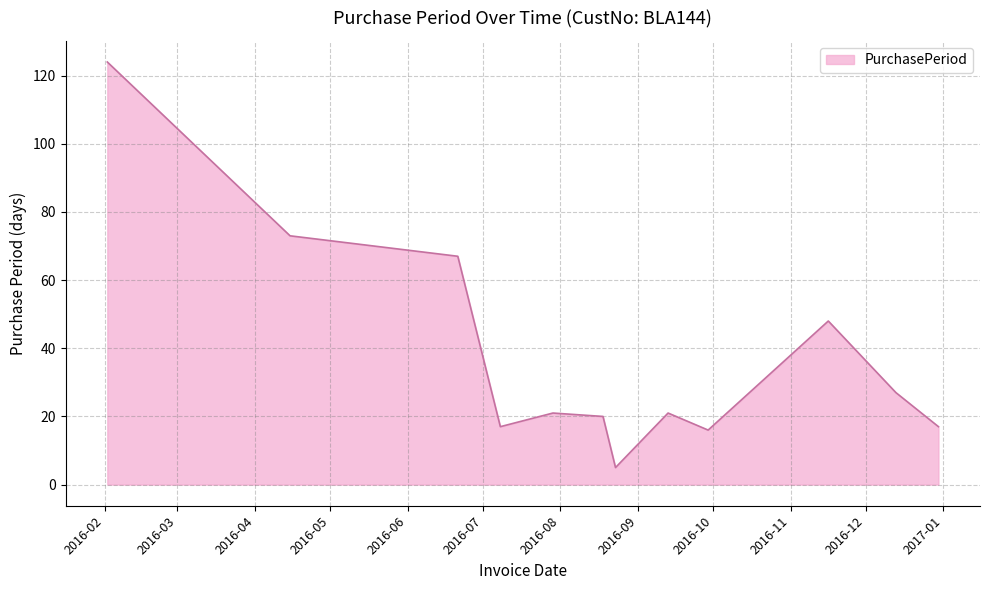

What is the difference between the maximum and minimum values?

119